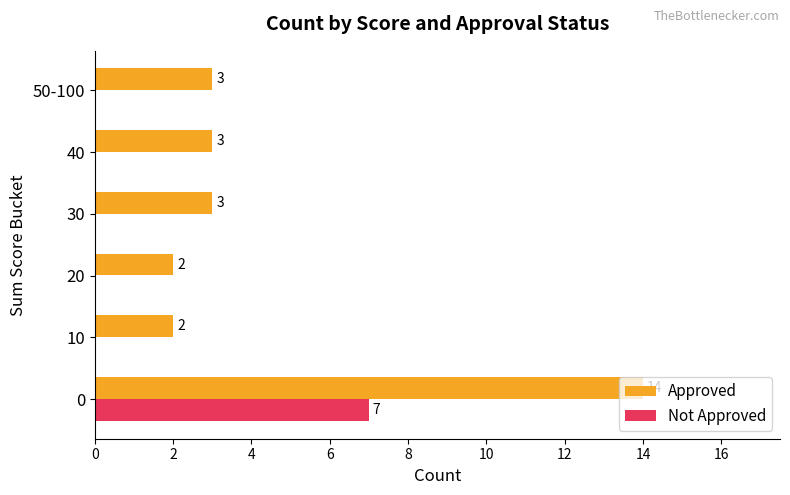

Is it true that Approved equals 3 at 30?

True